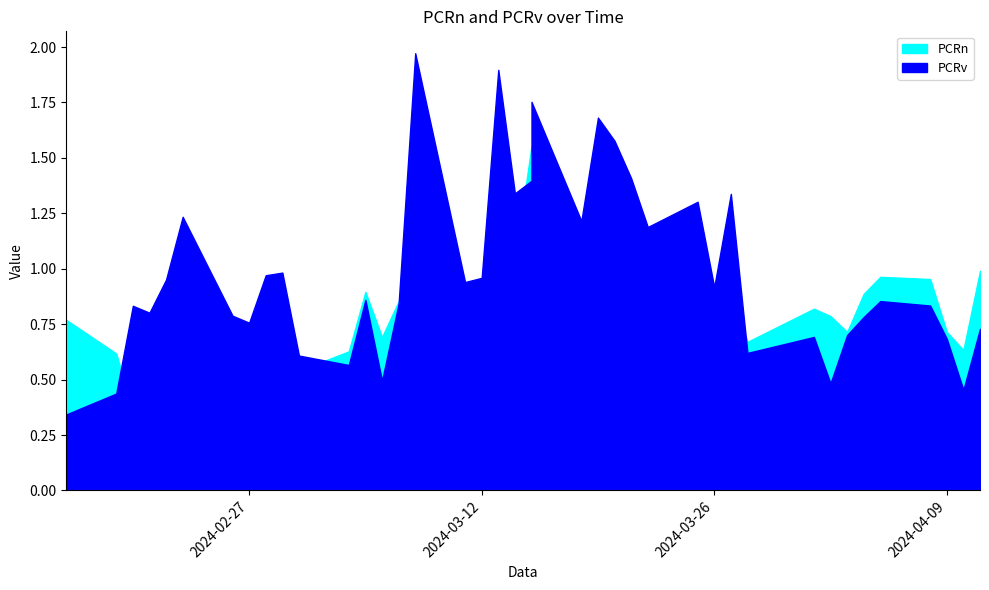

Which series has the largest total across all categories?

PCRv